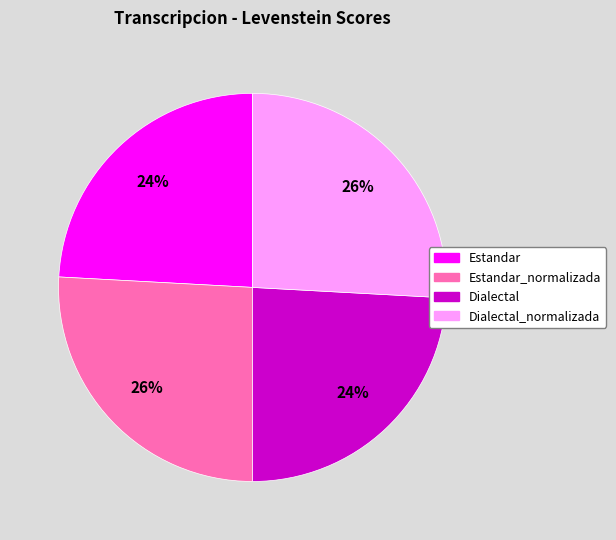

Count the number of slices in the pie.

4